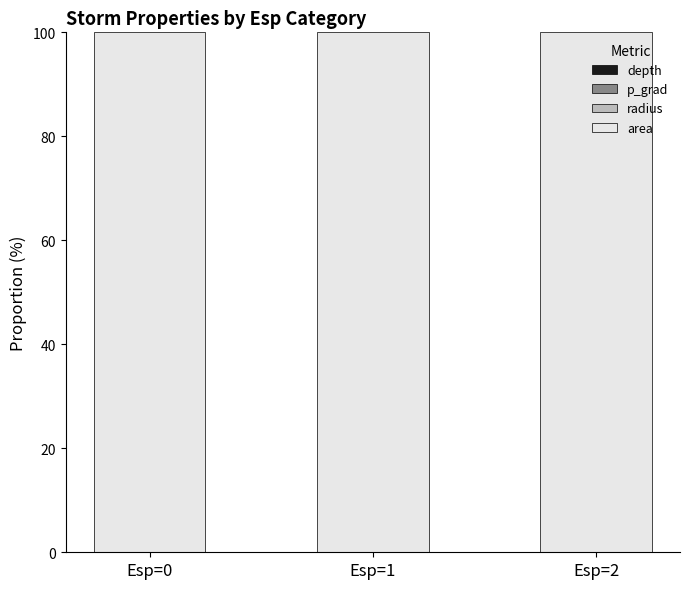

What is the total value across all series at Esp=1?

100.0